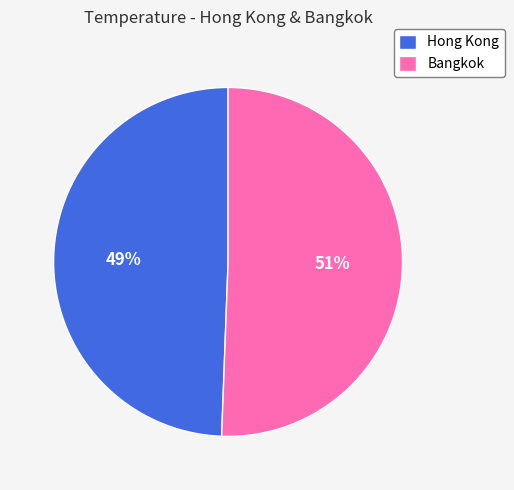

To the nearest percent, what percentage of the pie is Bangkok?

51%